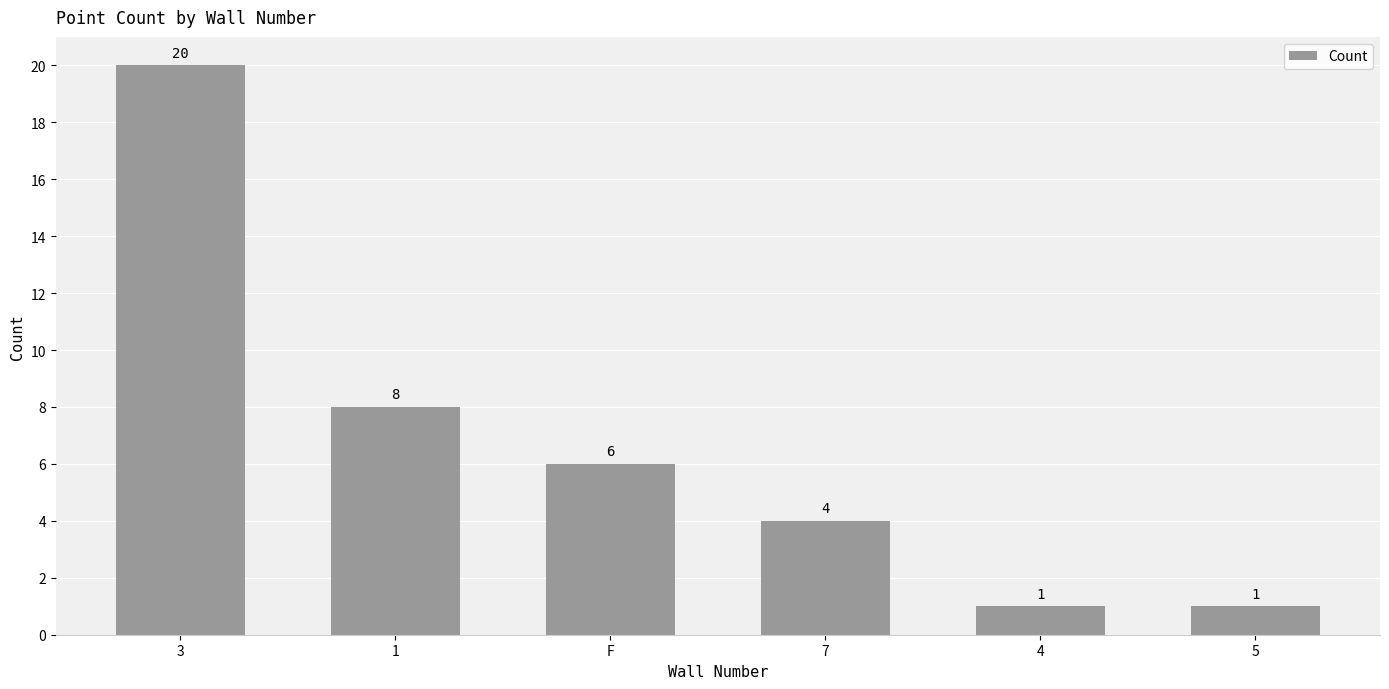

What is the average value?

7